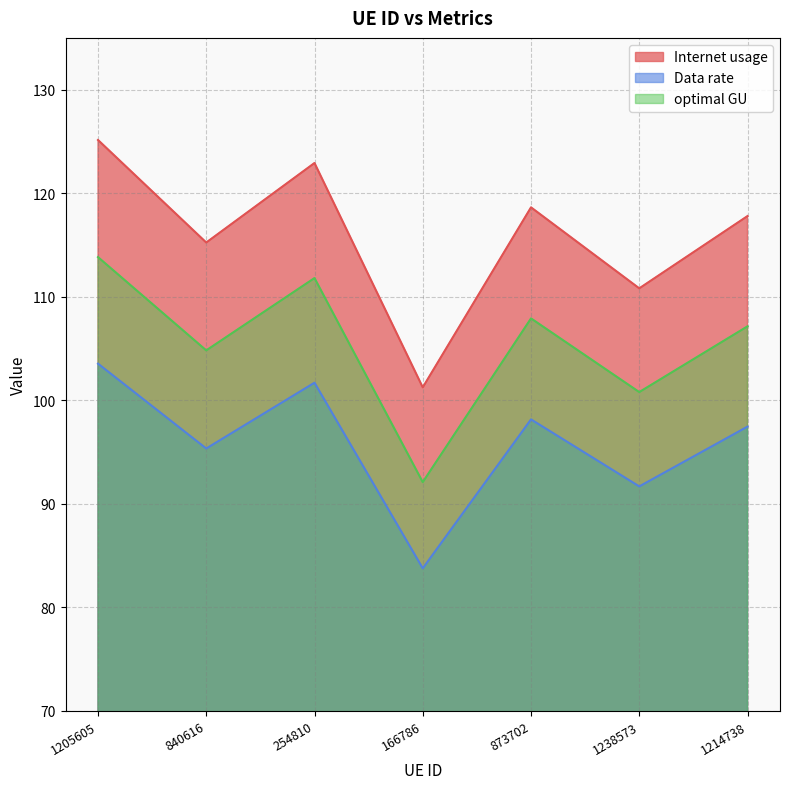

At 166786, list the series in order from smallest to largest.

Data rate, optimal GU, Internet usage